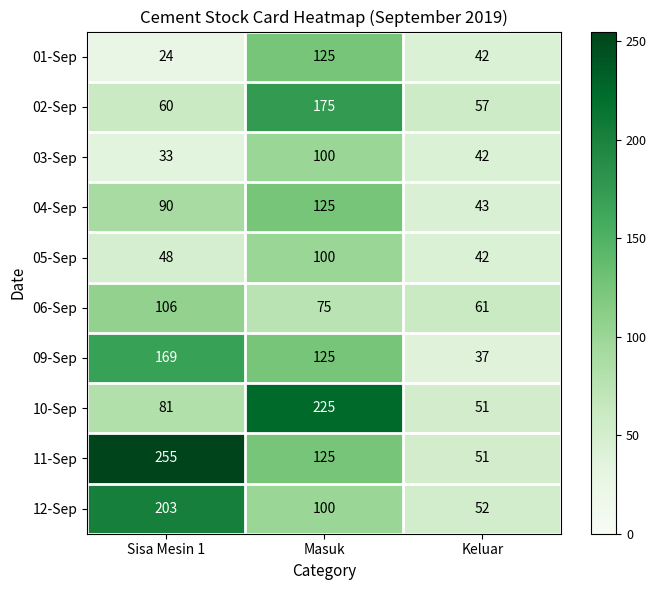

What is the lowest value of the 10-Sep series?

51